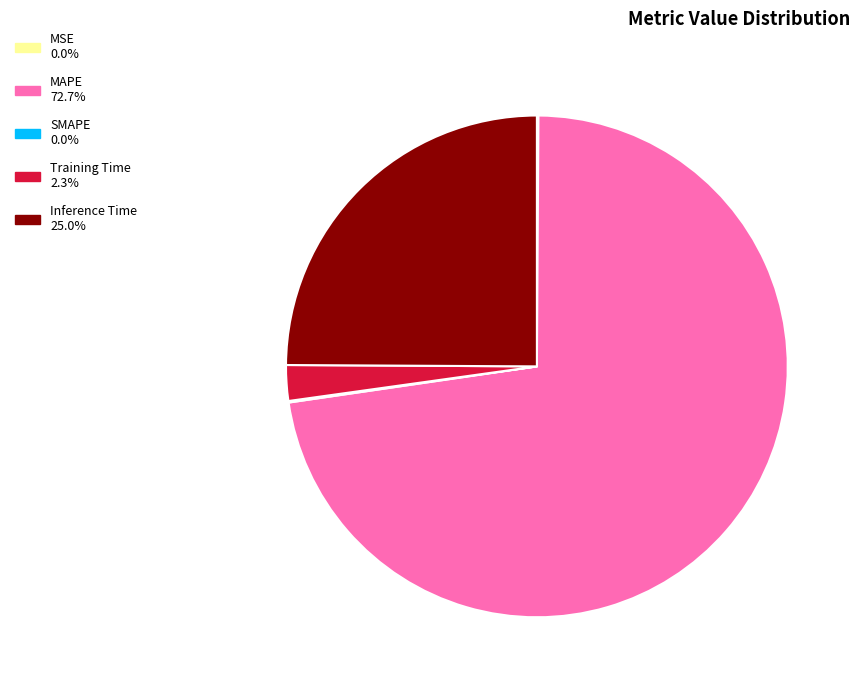

Is there a majority slice in this chart?

Yes